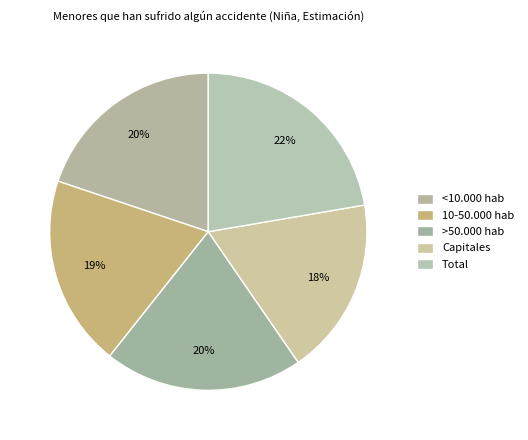

Combined, what portion of the pie is 10-50.000 hab and <10.000 hab?

39.3%